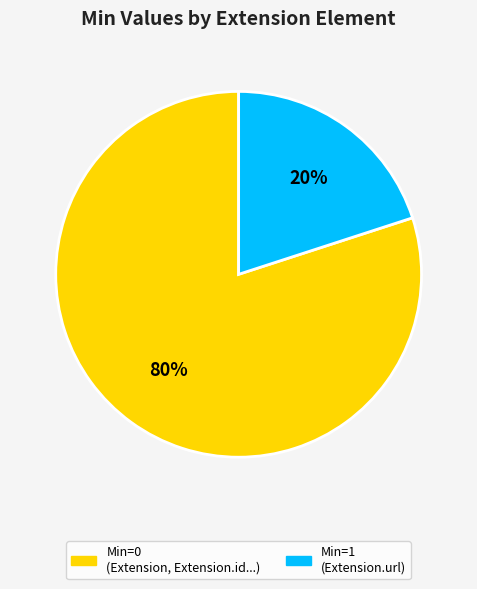

Count the number of slices in the pie.

2